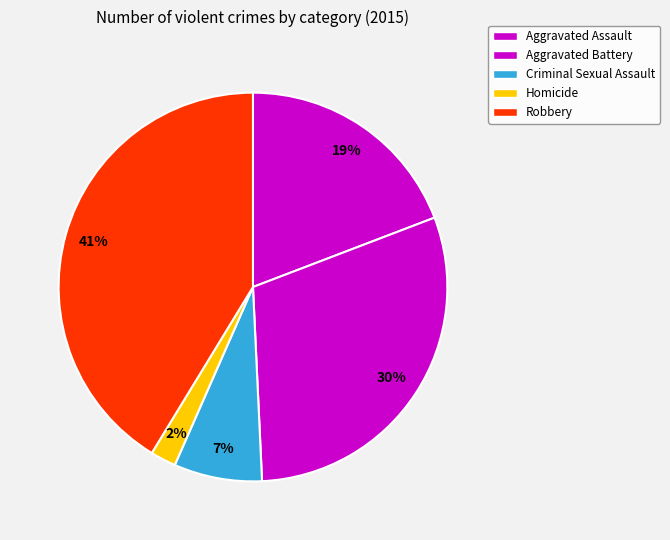

To the nearest percent, what percentage of the pie is Aggravated Battery?

30%